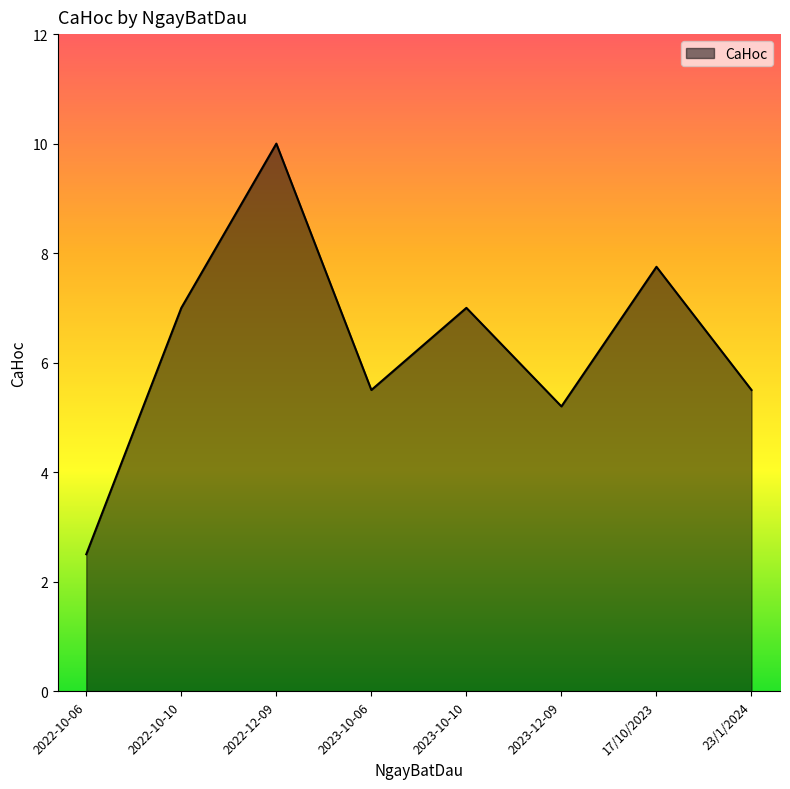

Which label corresponds to the largest value in the chart?

2022-12-09